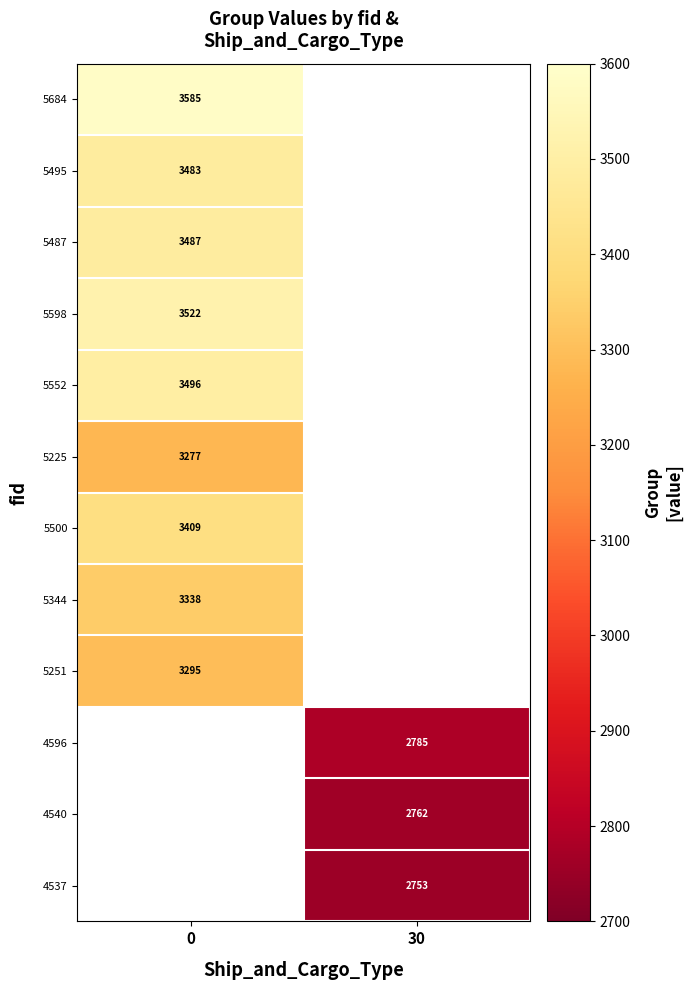

The 5684 series shows 2431 at 0. True or false?

False